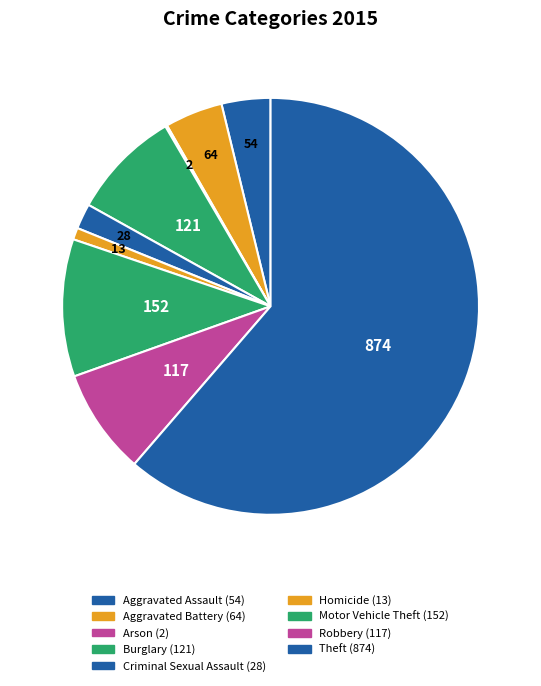

True or false: Robbery accounts for 13% of the total.

False